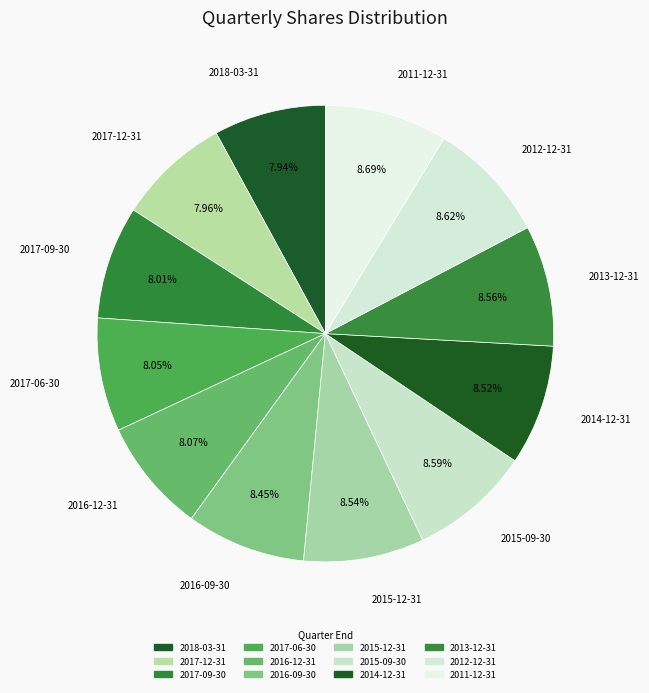

Is there any slice that represents more than half of the pie?

No